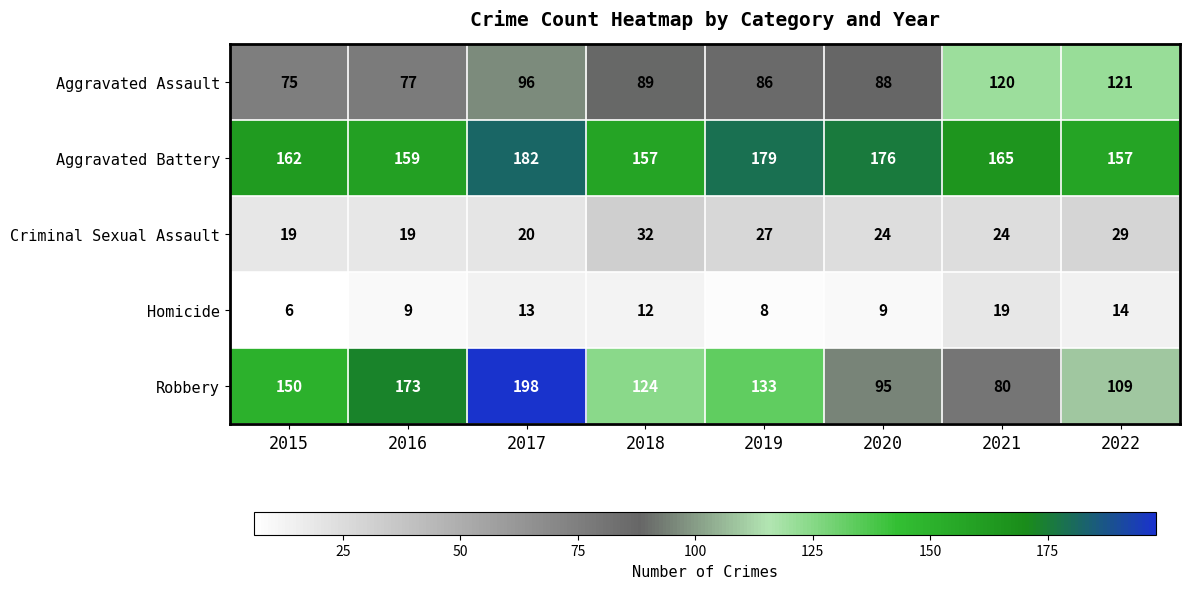

What is the difference between the maximum and minimum values in the Aggravated Battery series?

25